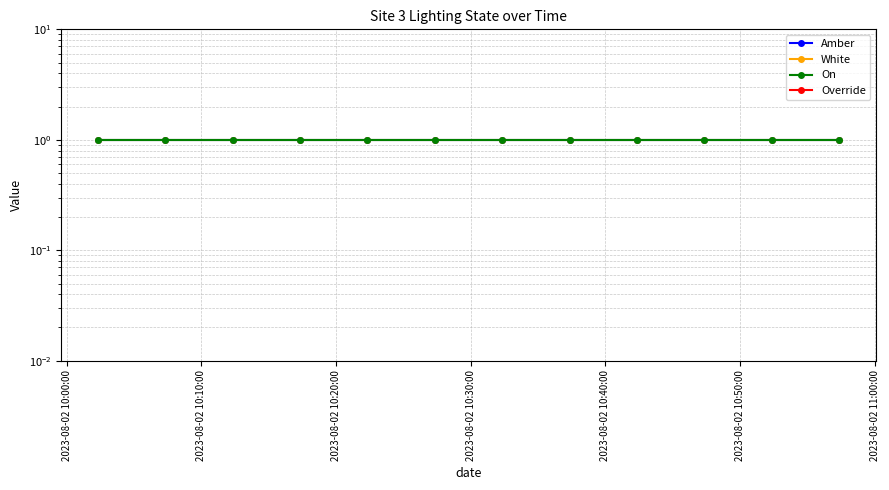

Rank the series at 2023-08-02 10:30:00 from highest to lowest value.

Amber, White, On, Override